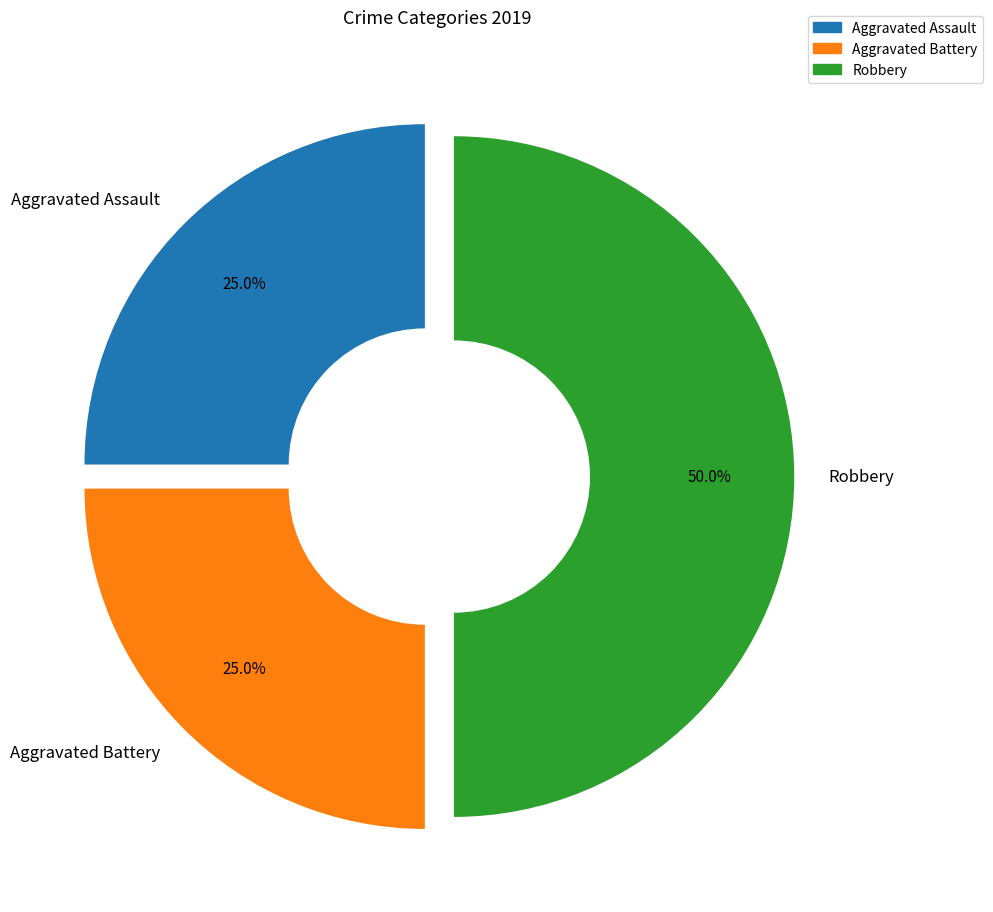

The Robbery slice represents 65% of the pie. True or false?

False